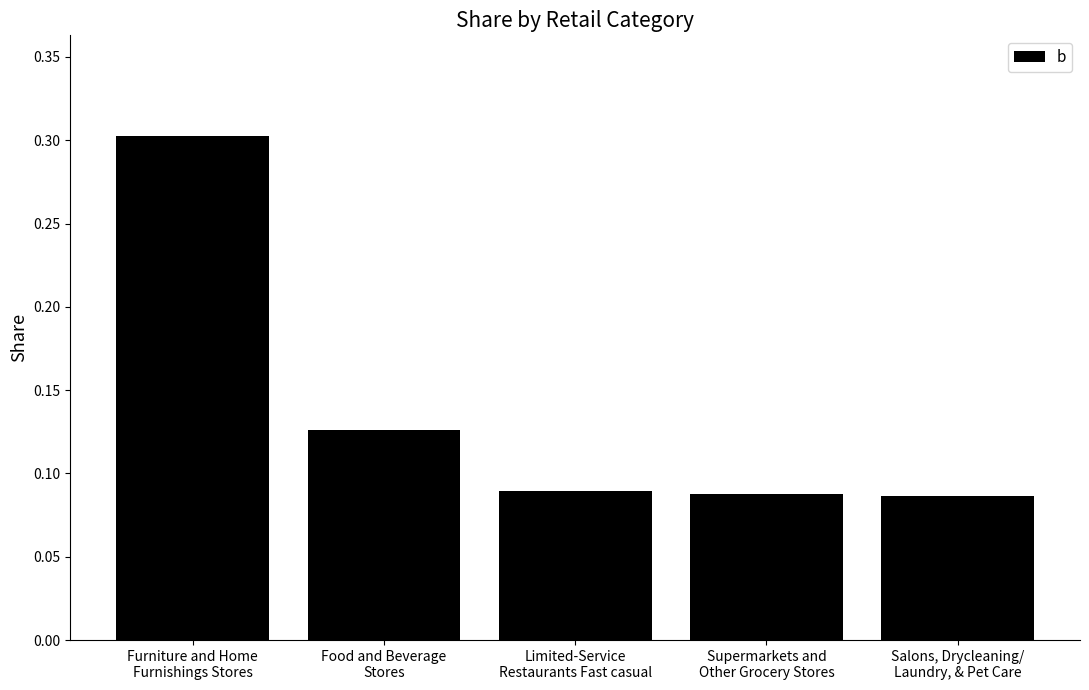

List the labels in order of value, smallest first.

Salons, Drycleaning/
Laundry, & Pet Care, Supermarkets and
Other Grocery Stores, Limited-Service
Restaurants Fast casual, Food and Beverage
Stores, Furniture and Home
Furnishings Stores